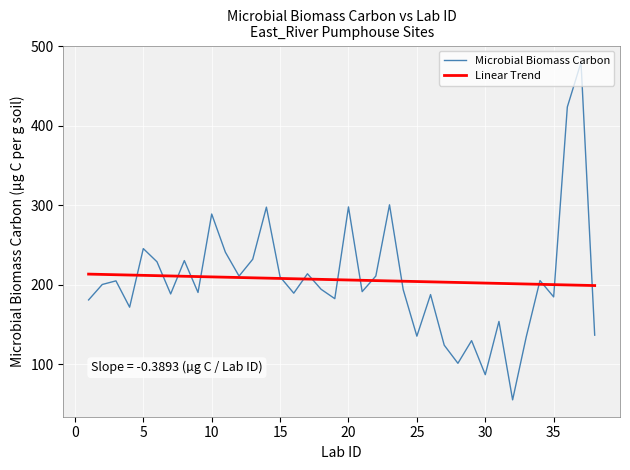

Rank the series by their maximum value, from highest to lowest.

Microbial Biomass Carbon, Linear Trend